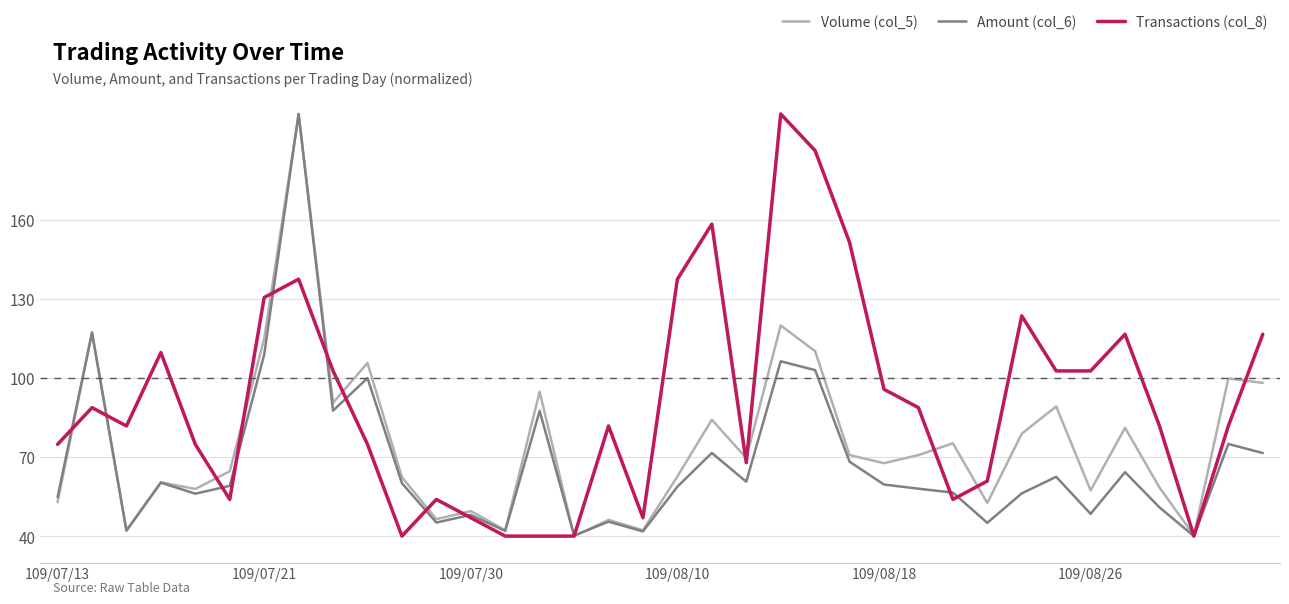

Rank the series by their average value, from highest to lowest.

Transactions (col_8), Volume (col_5), Amount (col_6)